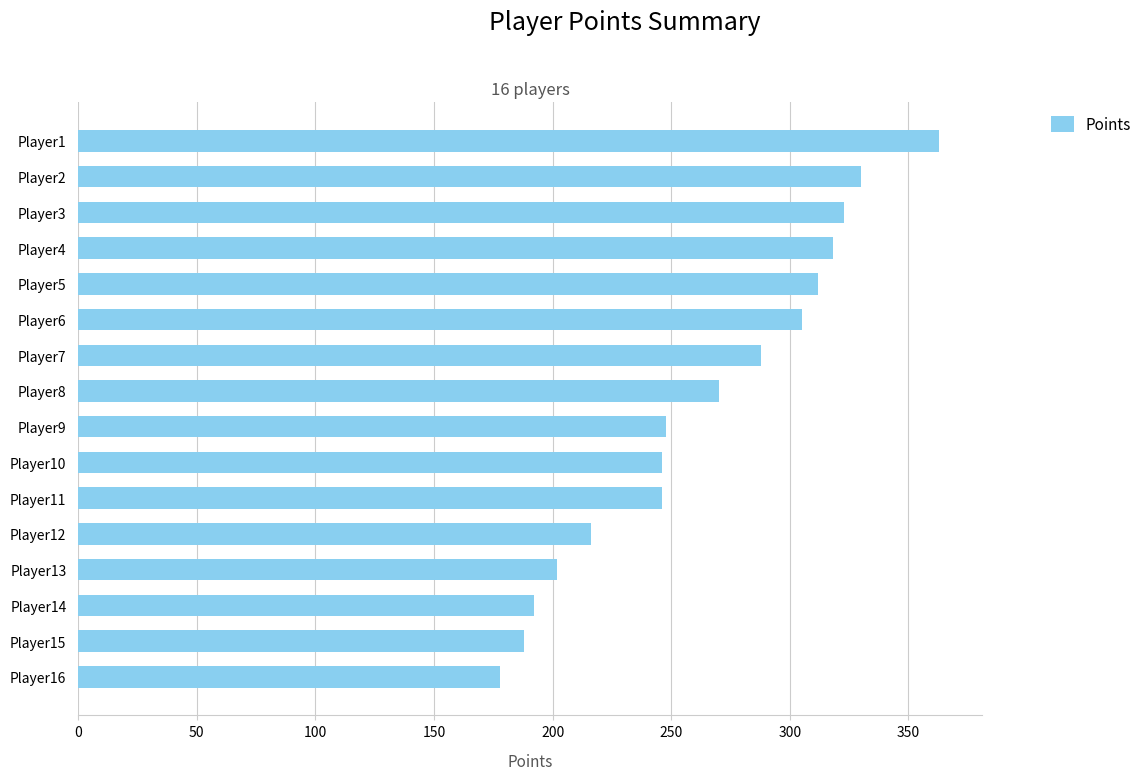

The chart shows a value of 202 at Player13. True or false?

True